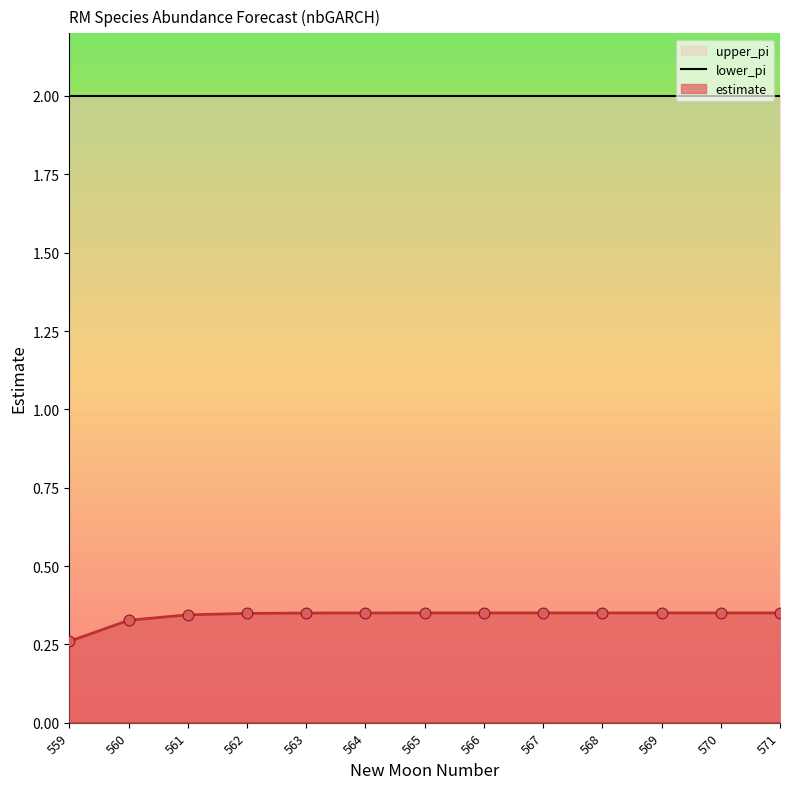

Which series has the largest Y range (max minus min)?

estimate